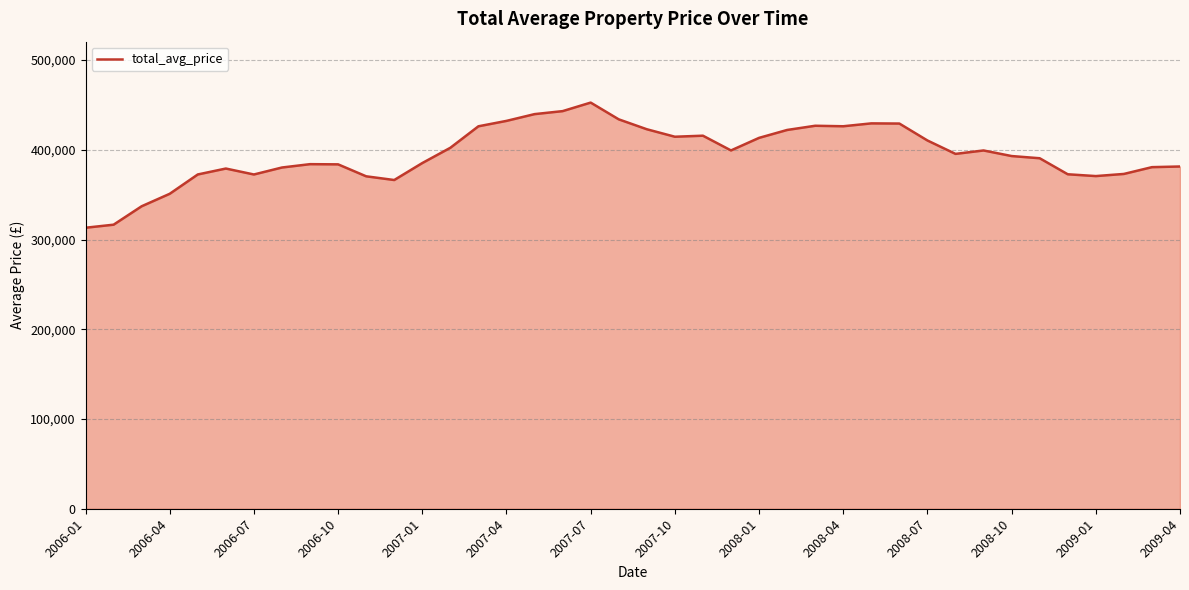

What is the smallest value displayed?

313133